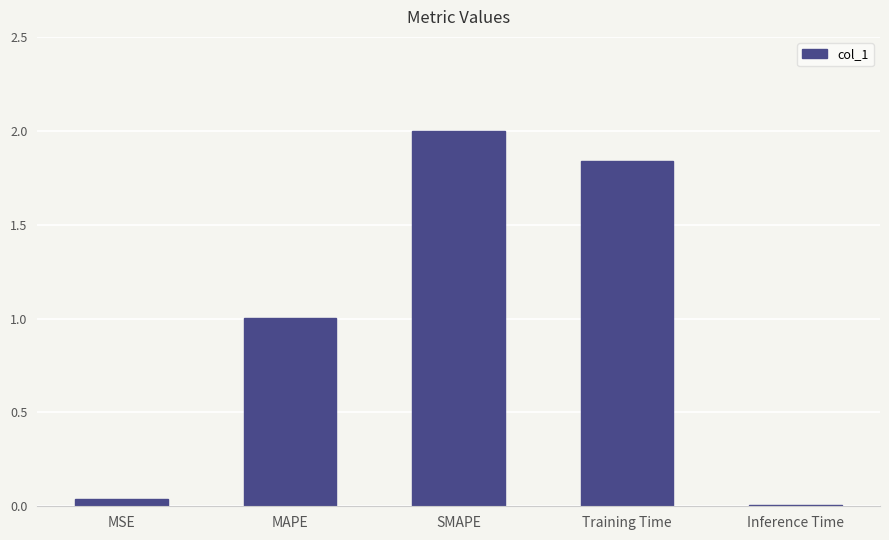

The value at SMAPE is 2.0. True or false?

True